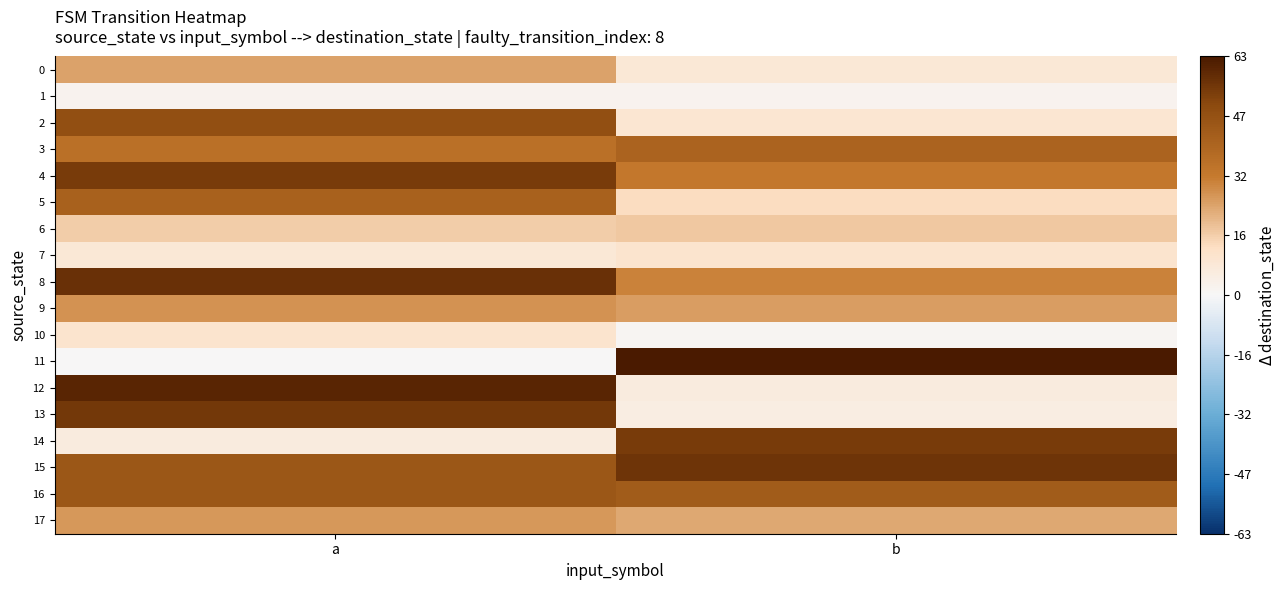

At how many categories does at least one series exceed 21?

2